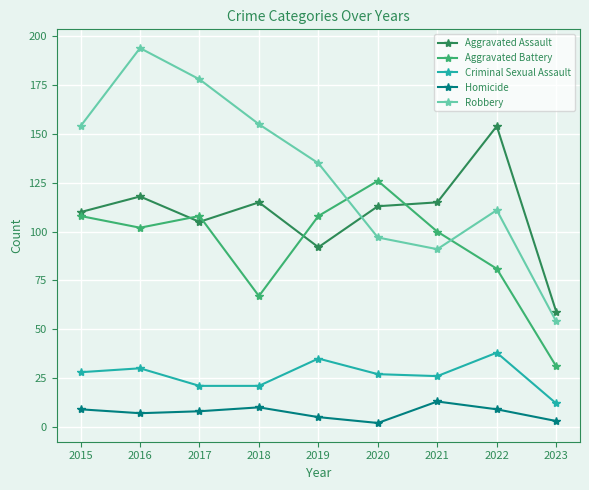

Which series has the largest total across all categories?

Robbery